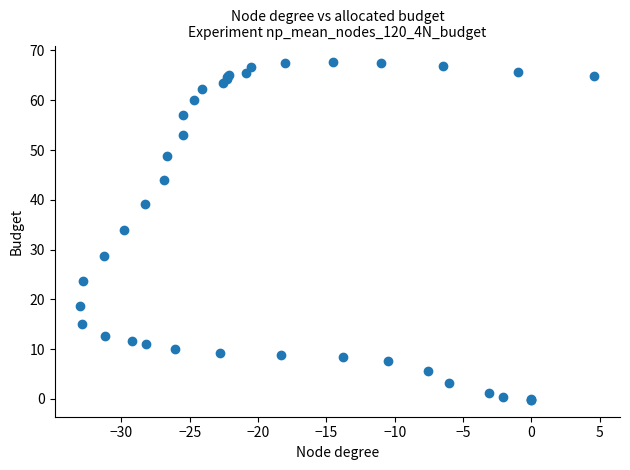

What Y value in the scatter plot is closest to 33?

34.0